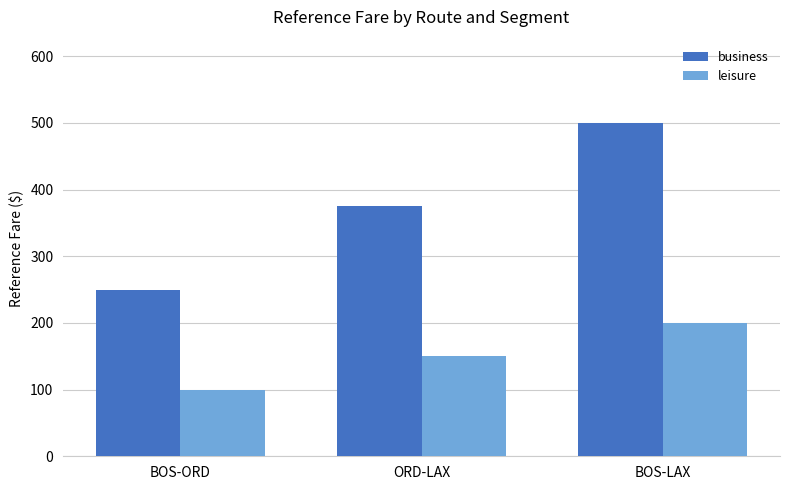

What are all the series names shown in the legend?

business, leisure